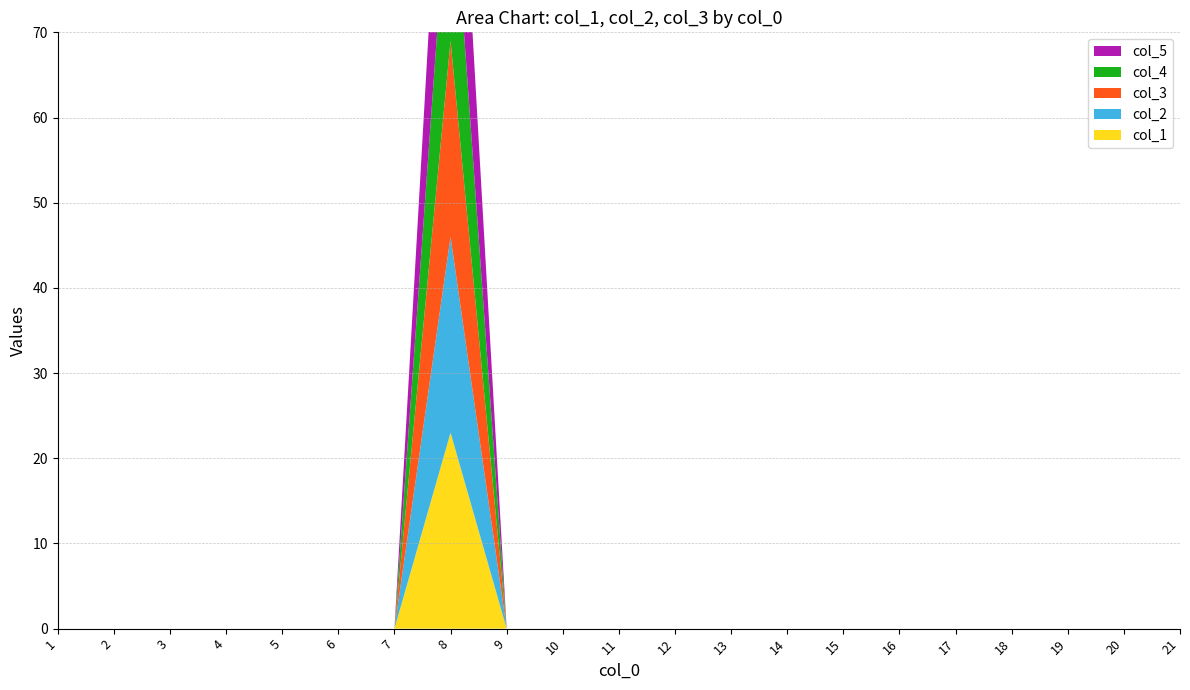

Reading left to right, what are all the values shown in this chart?

col_1: 1=0	2=0	3=0	4=0	5=0	6=0	7=0	8=23	9=0	10=0	11=0	12=0	13=0	14=0	15=0	16=0	17=0	18=0	19=0	20=0	21=0
col_2: 1=0	2=0	3=0	4=0	5=0	6=0	7=0	8=23	9=0	10=0	11=0	12=0	13=0	14=0	15=0	16=0	17=0	18=0	19=0	20=0	21=0
col_3: 1=0	2=0	3=0	4=0	5=0	6=0	7=0	8=23	9=0	10=0	11=0	12=0	13=0	14=0	15=0	16=0	17=0	18=0	19=0	20=0	21=0
col_4: 1=0	2=0	3=0	4=0	5=0	6=0	7=0	8=23	9=0	10=0	11=0	12=0	13=0	14=0	15=0	16=0	17=0	18=0	19=0	20=0	21=0
col_5: 1=0	2=0	3=0	4=0	5=0	6=0	7=0	8=23	9=0	10=0	11=0	12=0	13=0	14=0	15=0	16=0	17=0	18=0	19=0	20=0	21=0